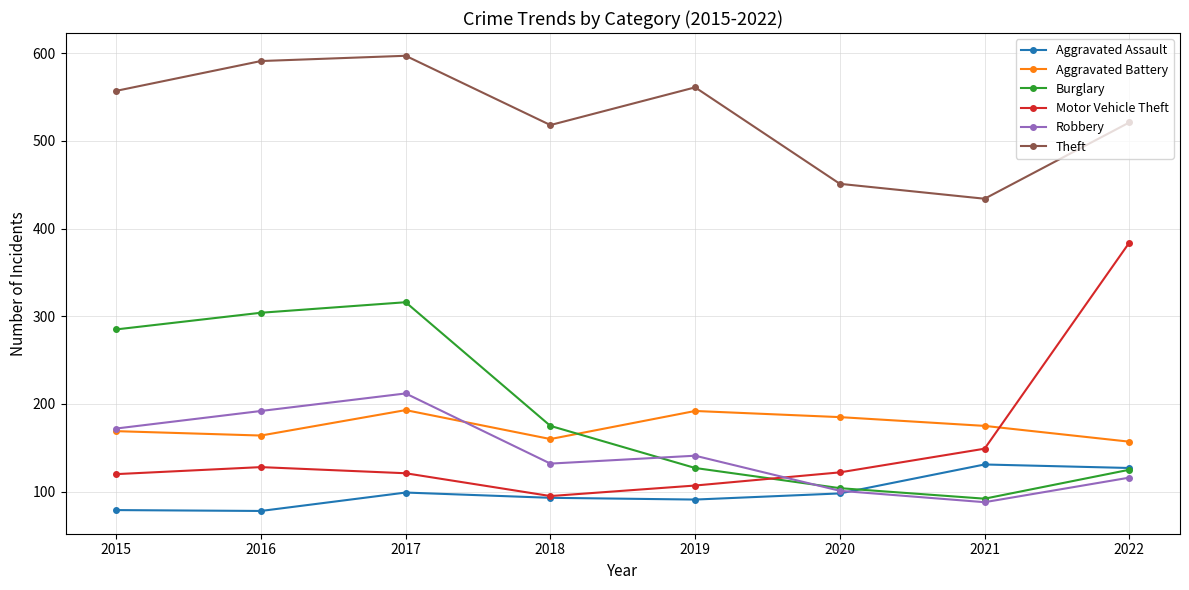

At which category does Robbery reach its first local valley?

2018